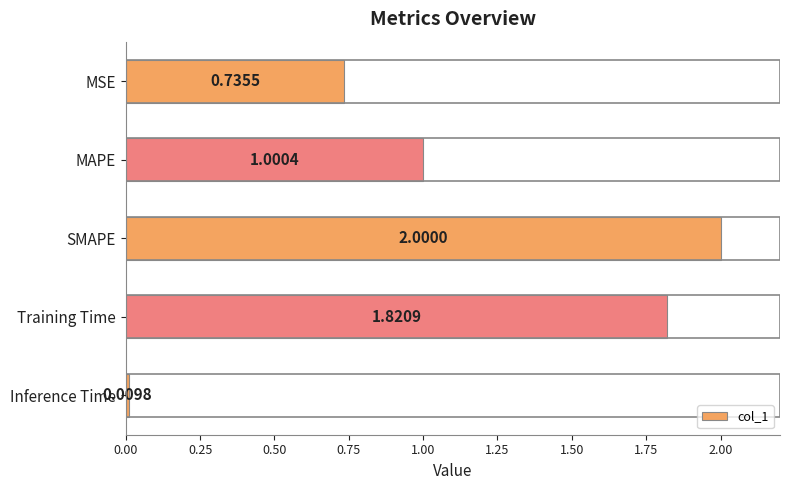

How many values exceed 1?

3